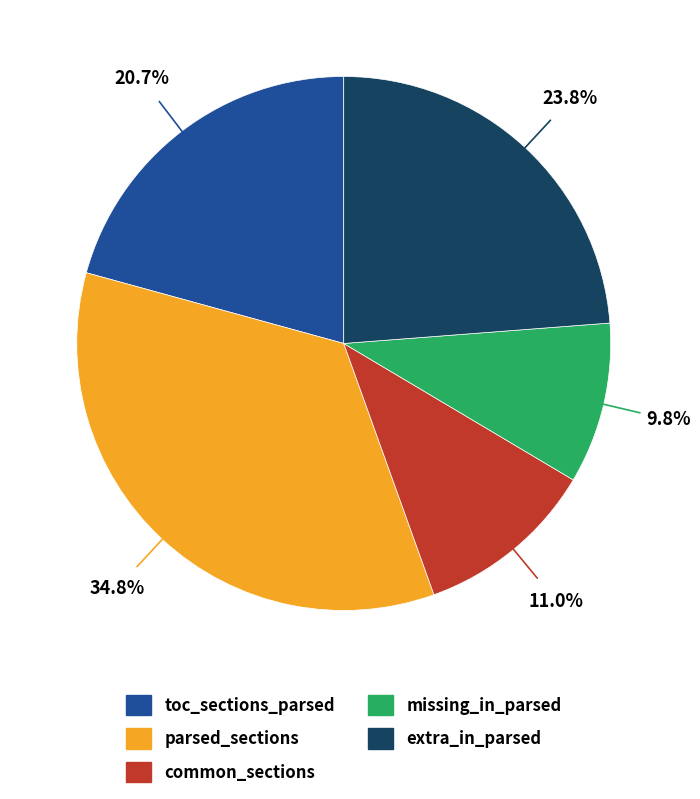

To the nearest percent, what is the combined percentage of missing_in_parsed and parsed_sections?

45%